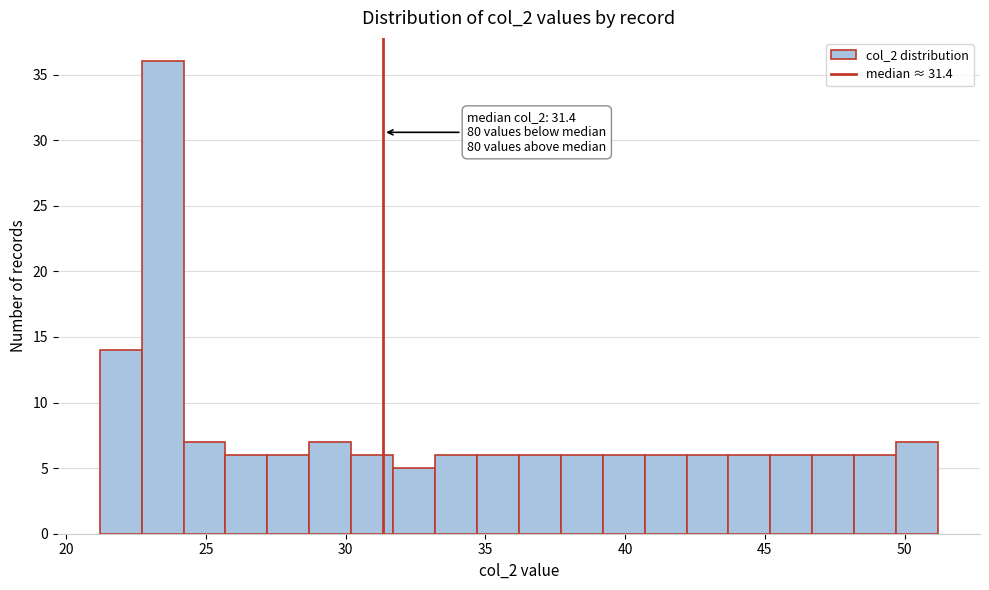

Around what value on the x-axis is the tallest bar? Give the approximate position of its centre, as read against the axis.

23.5